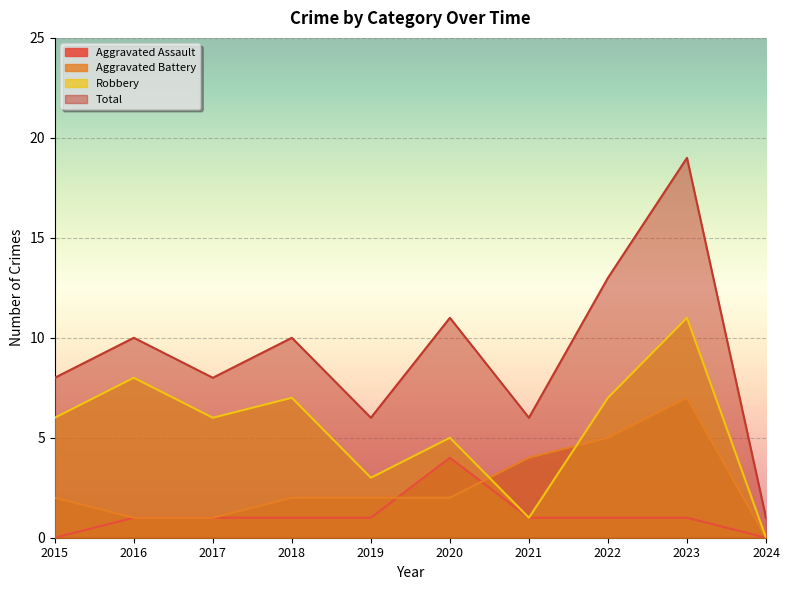

How many lines are shown in the chart?

4